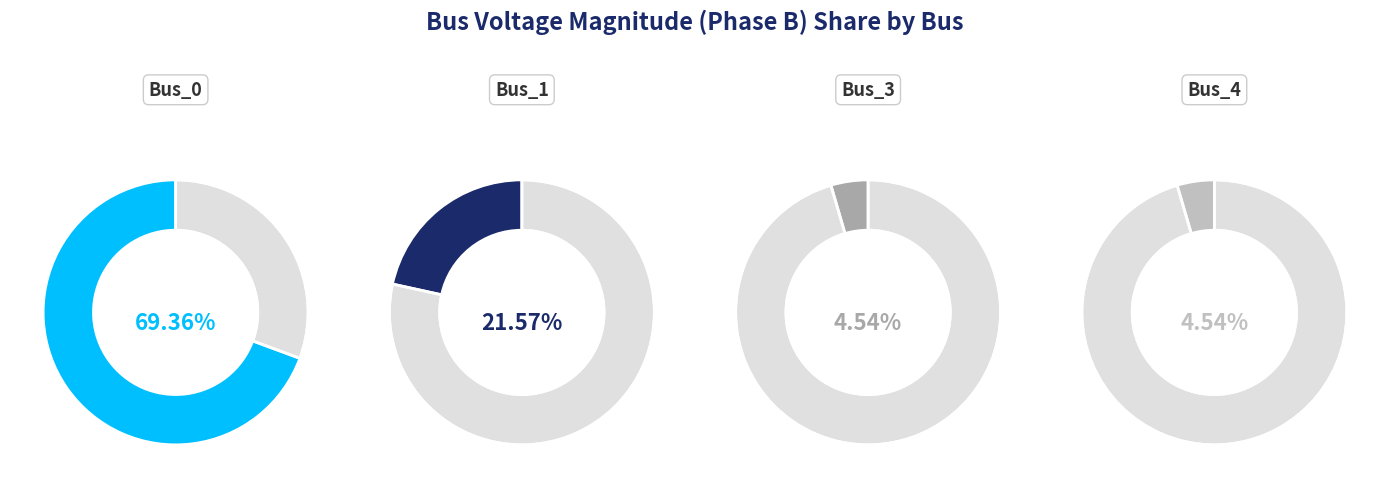

Do Bus_0 and Bus_3 together represent more than half of the pie?

Yes